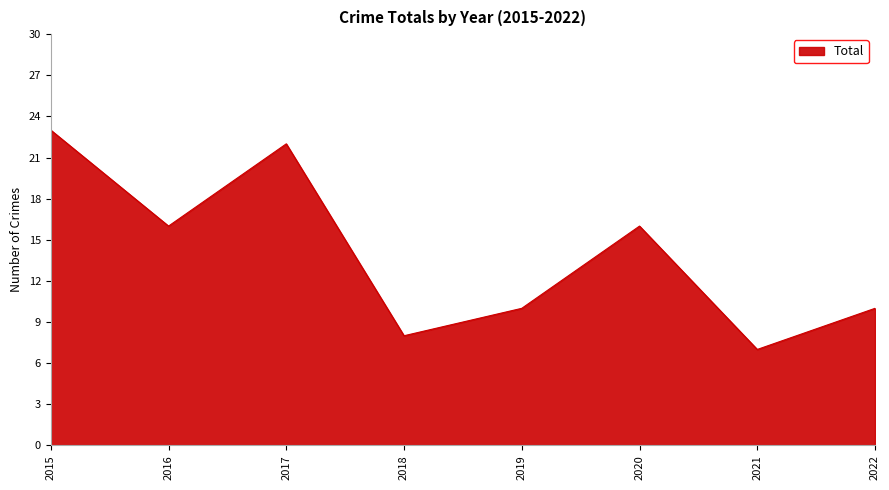

What is the ratio of the value at 2015 to the value at 2016?

1.4